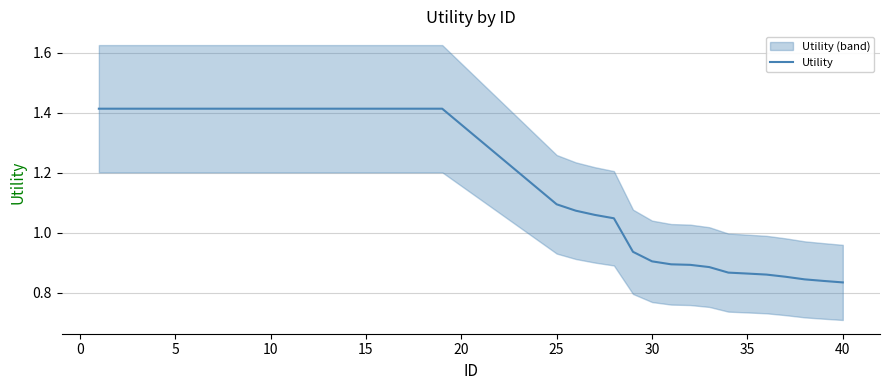

What is the difference between the maximum and minimum values?

0.6